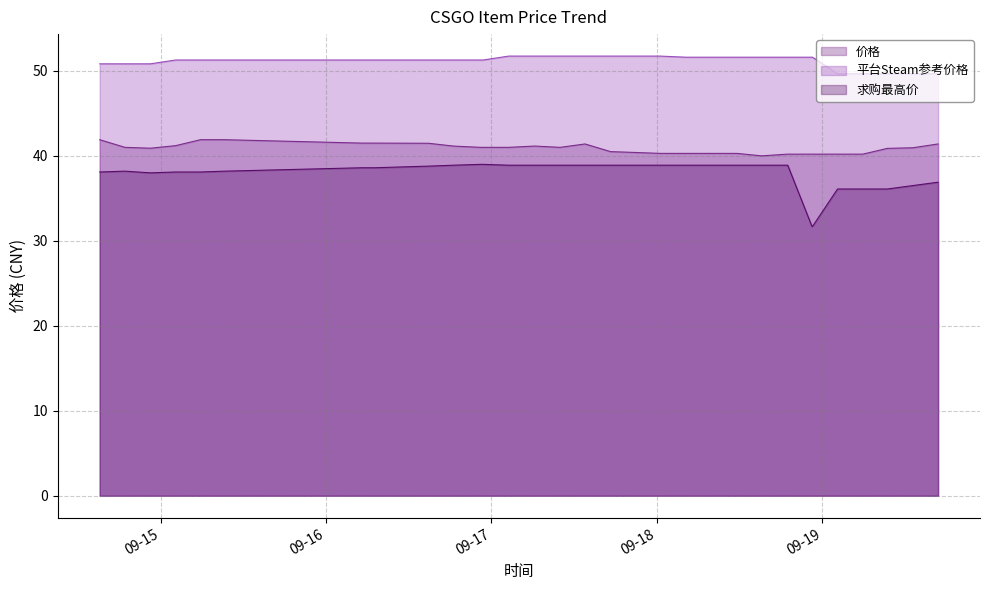

What is the difference between the highest and lowest values at 2023-09-16 18:30?

12.4